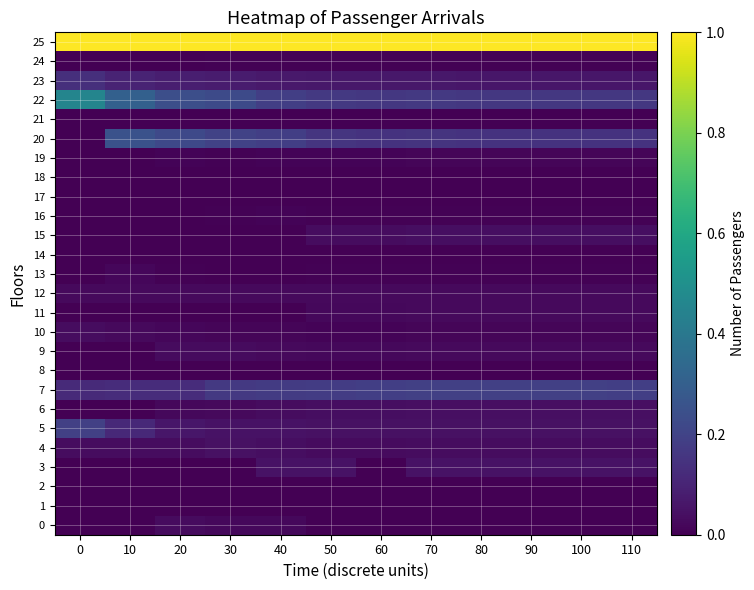

Count the number of categories in the chart.

12